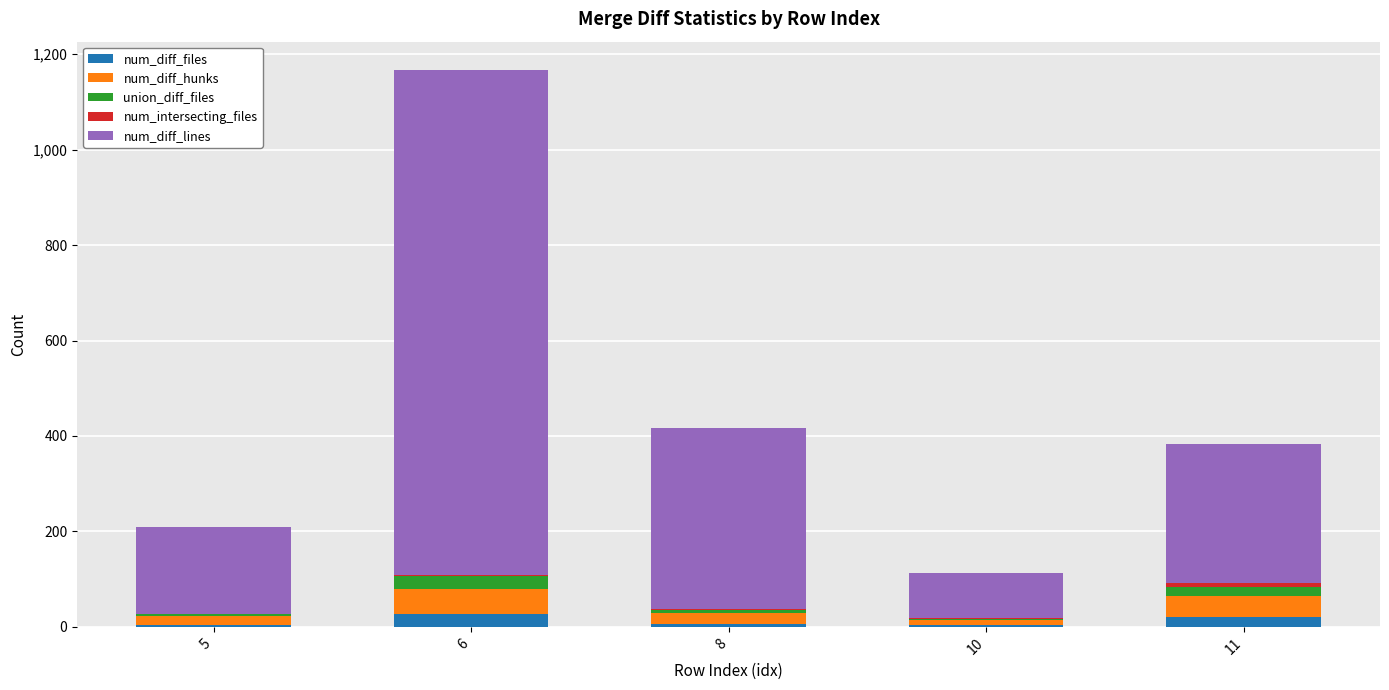

Are the bars horizontal?

No